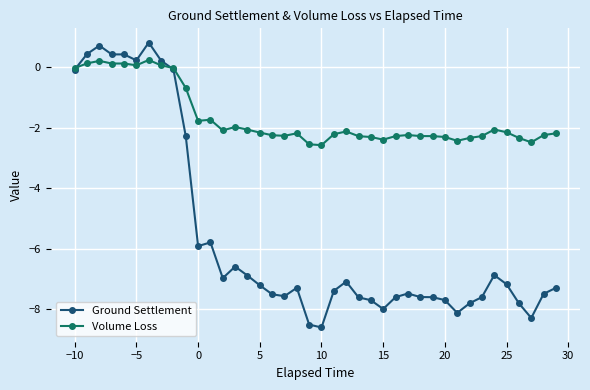

List the series in order of their overall mean, highest first.

Volume Loss, Ground Settlement